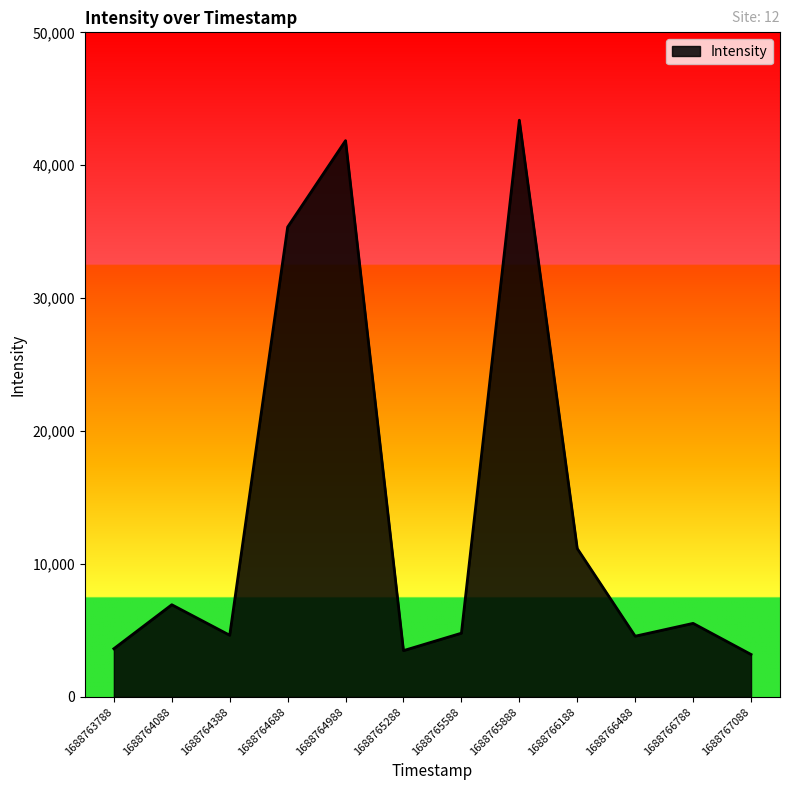

What is the smallest value displayed?

3199.5